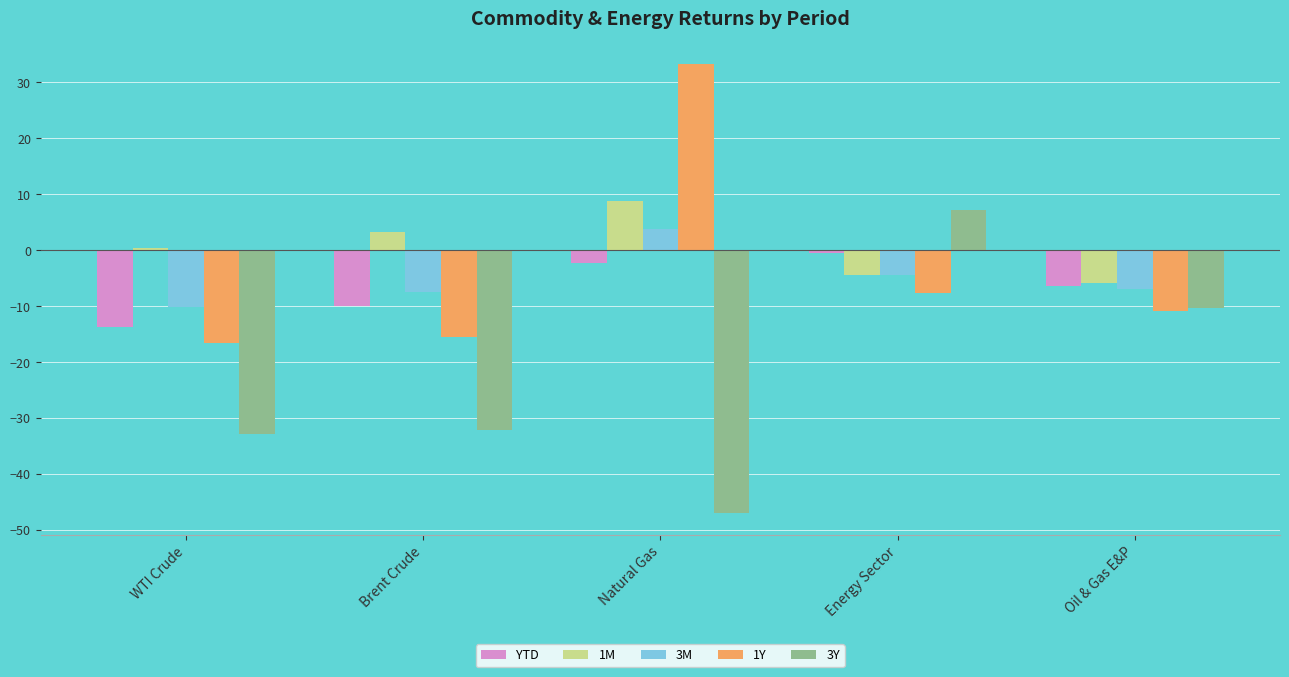

What value does the YTD series have at Natural Gas?

-2.4